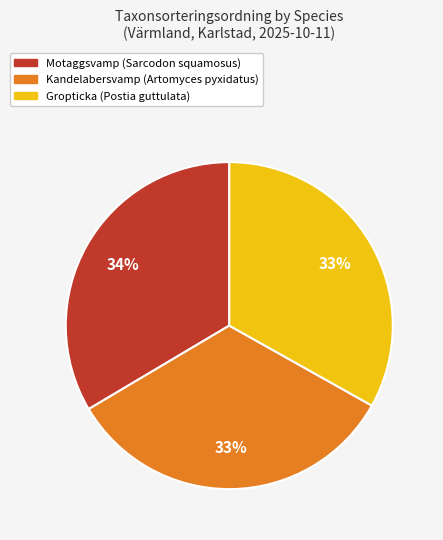

Does Gropticka (Postia guttulata) represent more than half of the total?

No